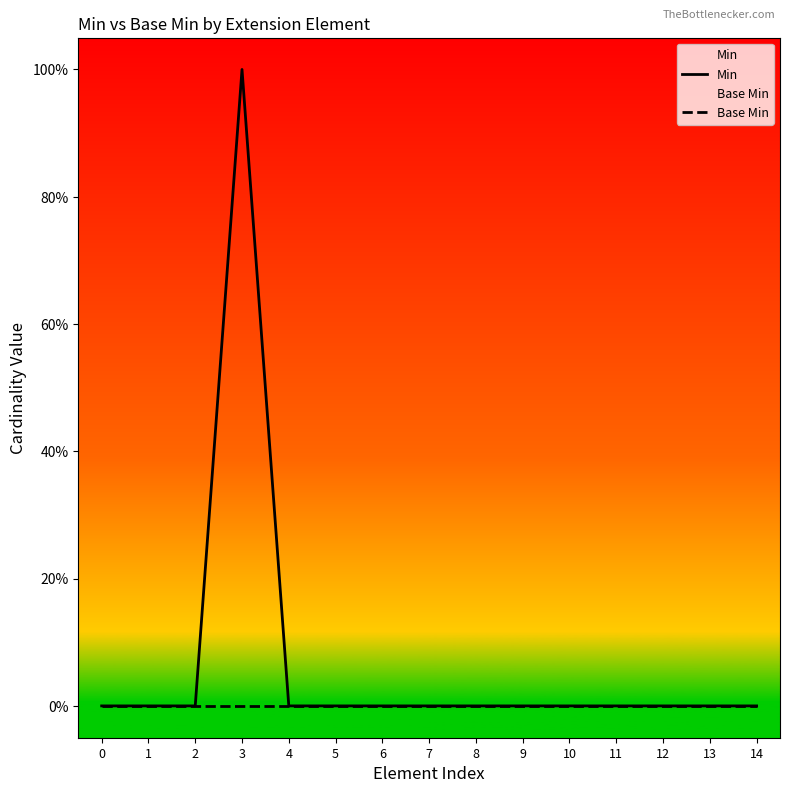

True or false: Min and Base Min cross at least once.

False